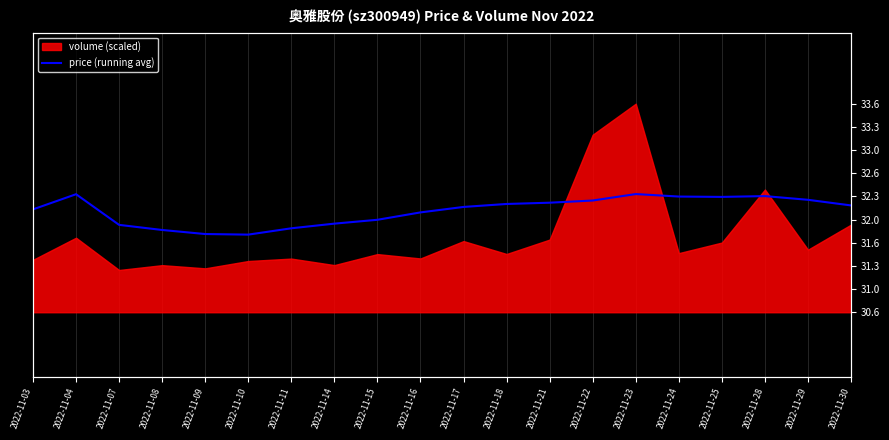

Between 2022-11-22 and 2022-11-15, which is larger?

2022-11-22